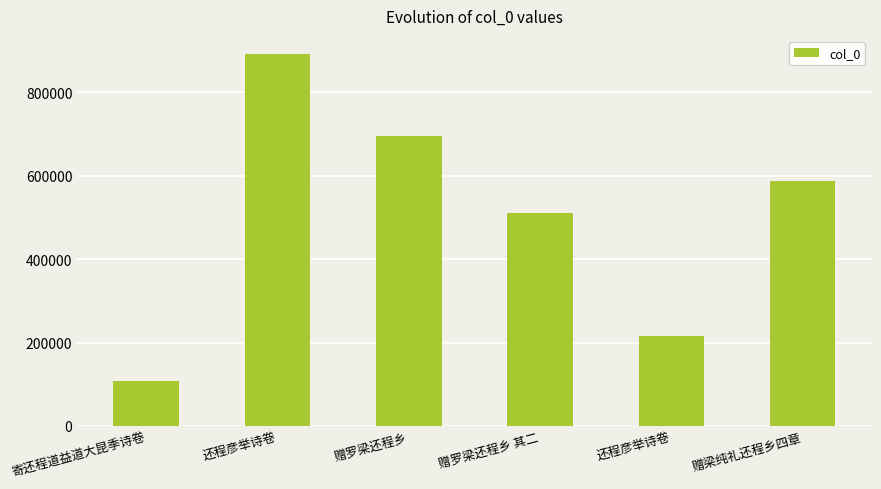

How many data points are less than 587438?

3